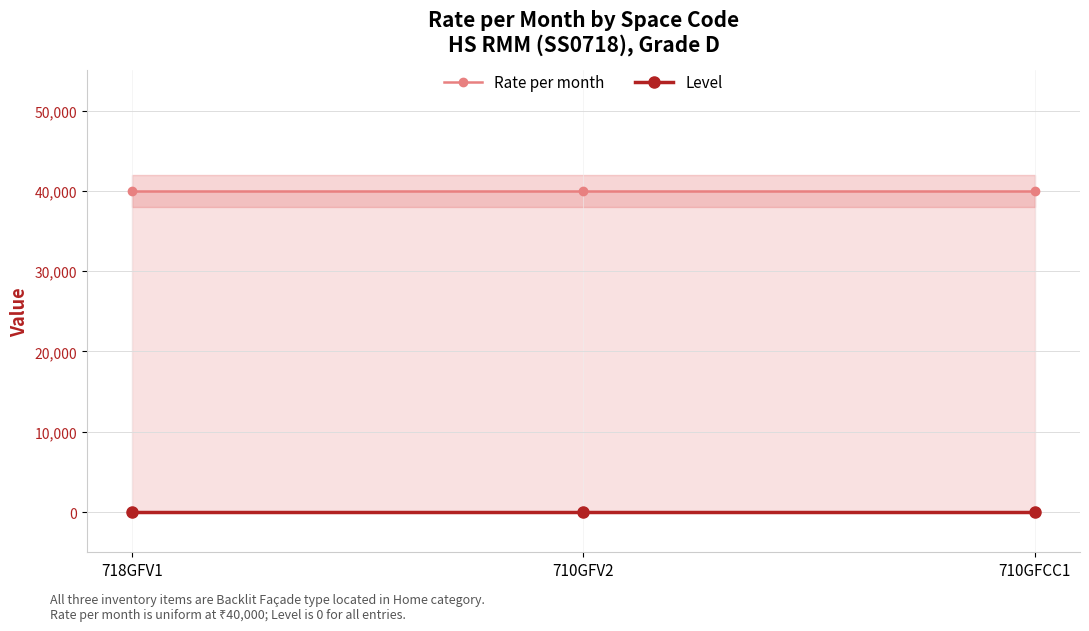

The Rate per month series shows 71920 at 710GFCC1. True or false?

False